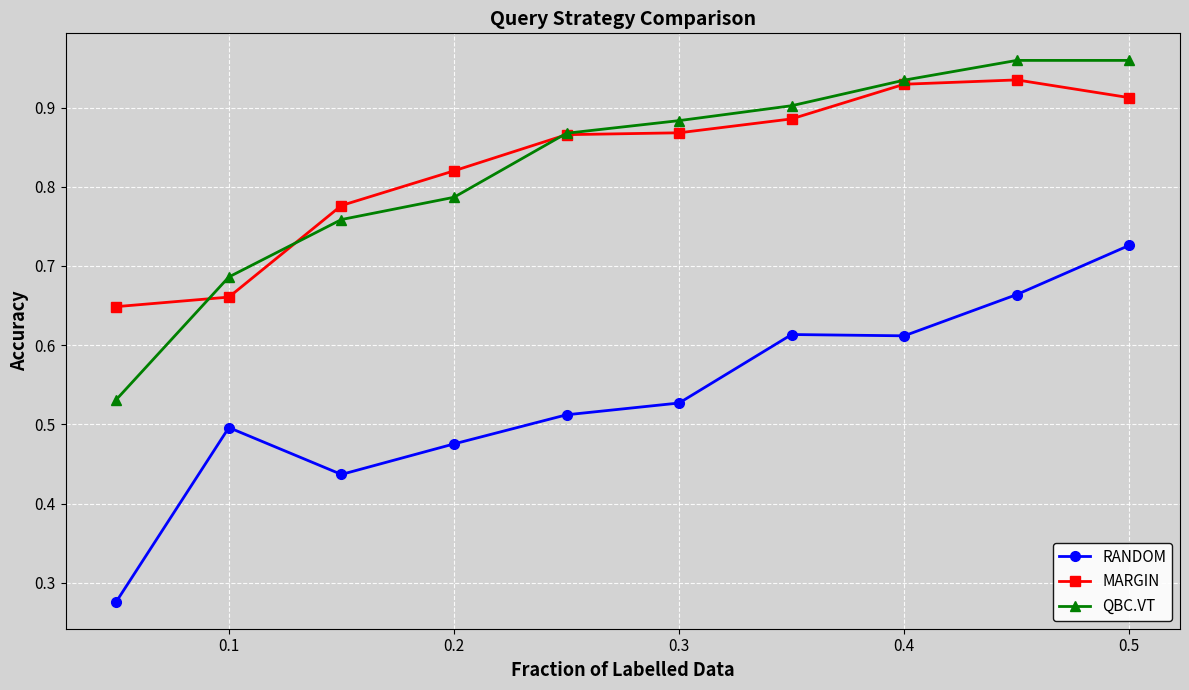

Count the RANDOM values in the range 0 to 1.

10